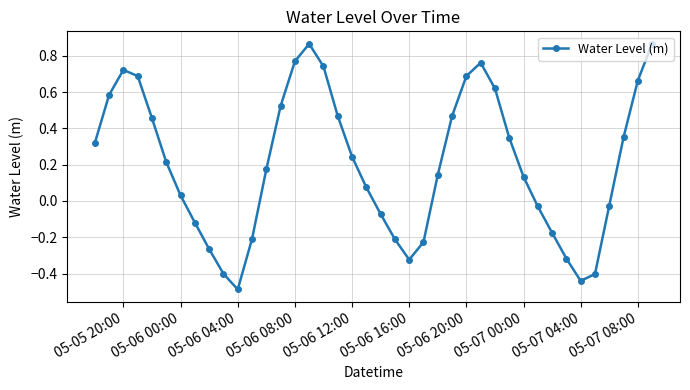

What is the difference between the maximum and second lowest values?

1.3